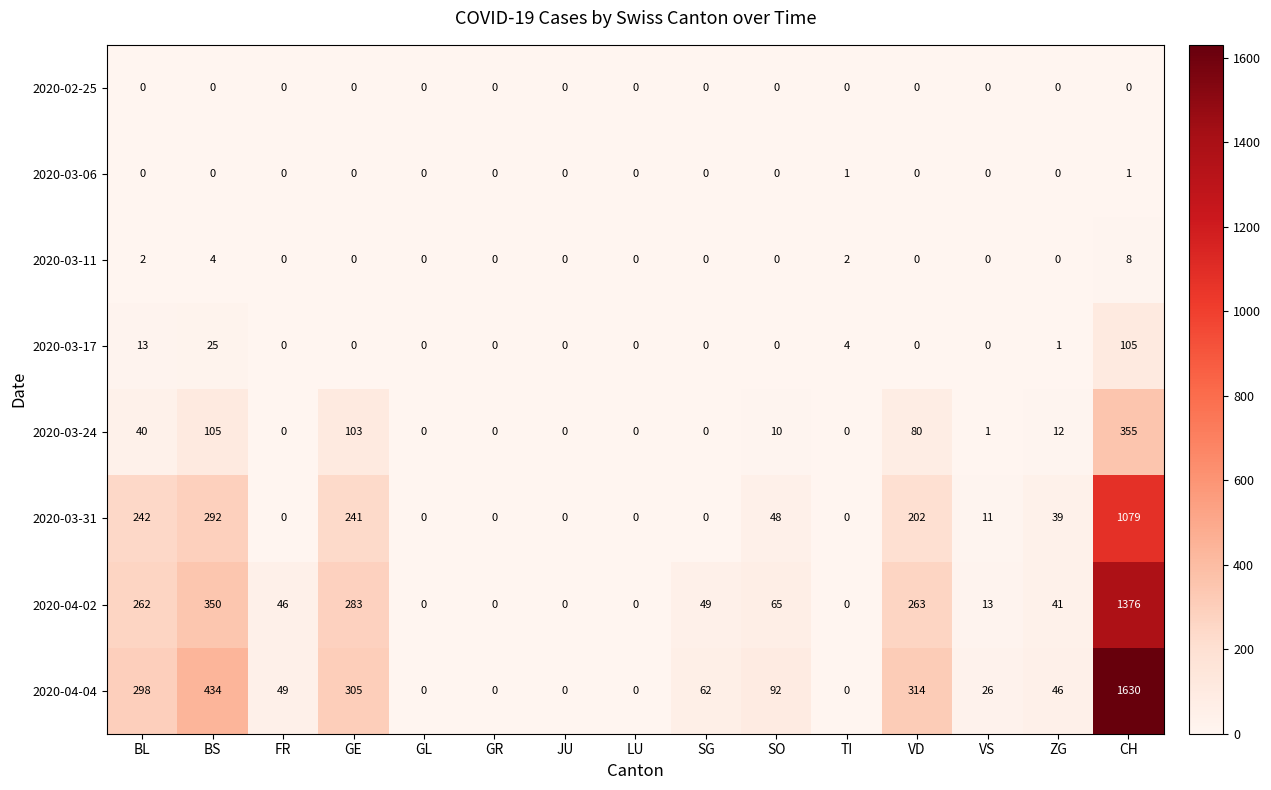

Which series has the largest total across all categories?

2020-04-04